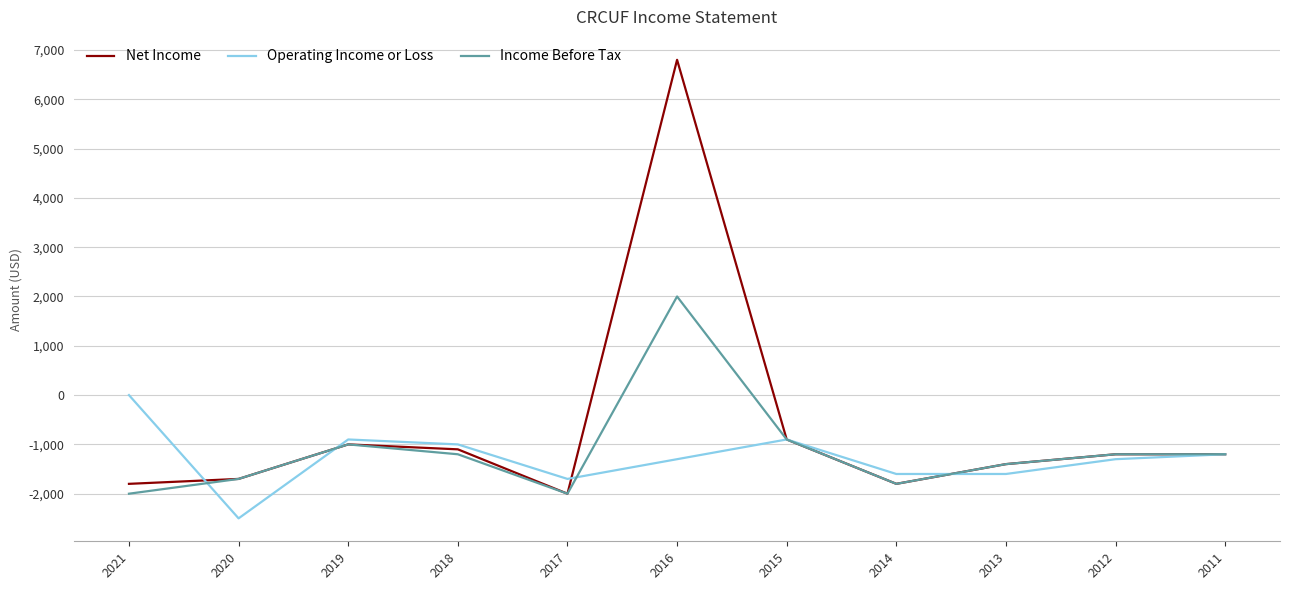

How many series are shown in this chart?

3